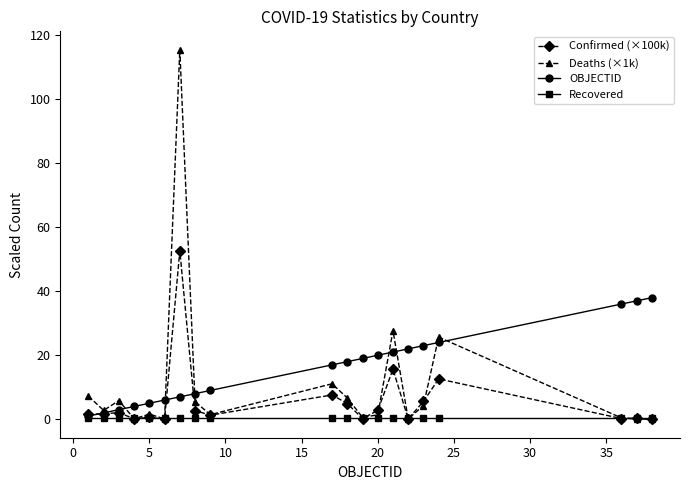

Which series has the largest total across all categories?

OBJECTID